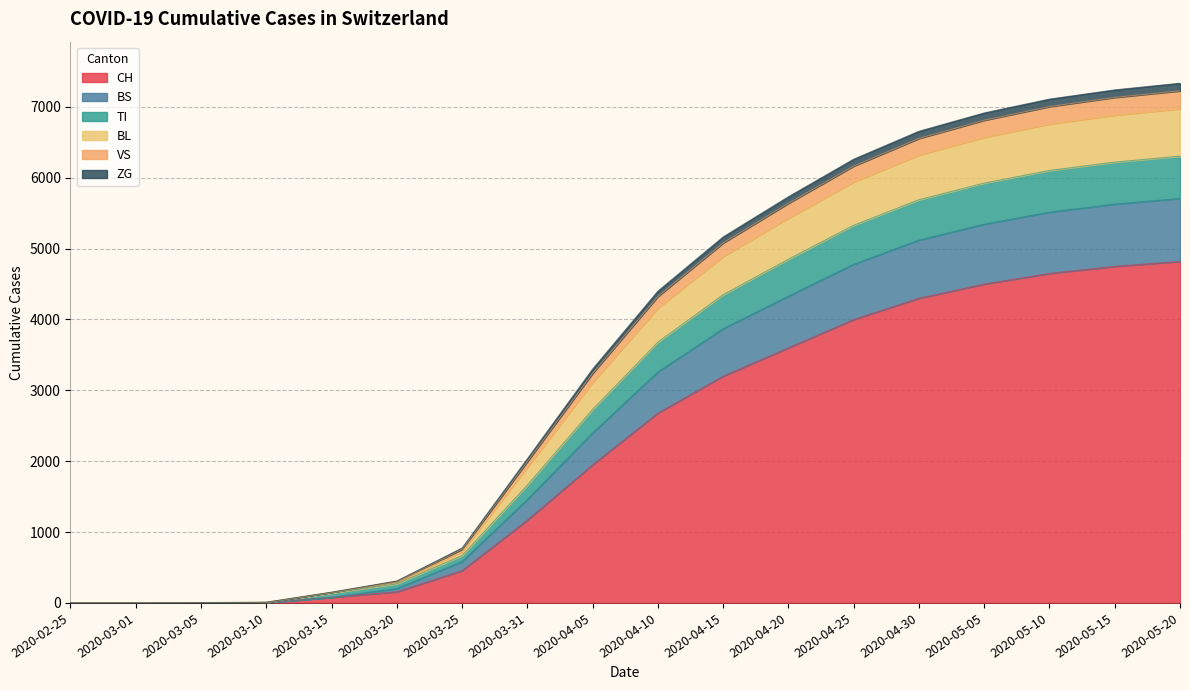

List the labels in order of BL value, smallest first.

2020-02-25, 2020-03-01, 2020-03-05, 2020-03-10, 2020-03-15, 2020-03-20, 2020-03-25, 2020-03-31, 2020-04-05, 2020-04-10, 2020-04-15, 2020-04-20, 2020-04-25, 2020-04-30, 2020-05-05, 2020-05-10, 2020-05-15, 2020-05-20